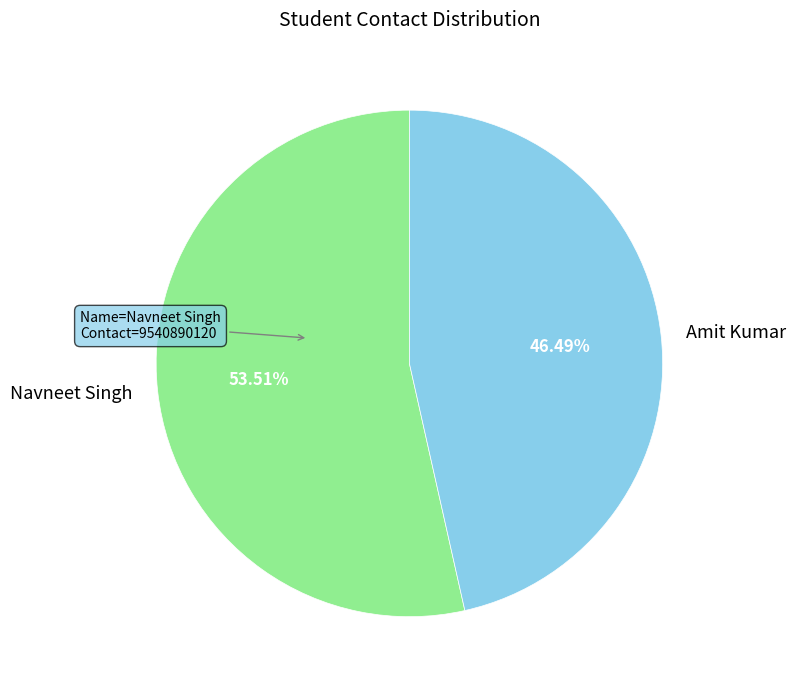

What portion of the pie excludes Navneet Singh?

46.5%